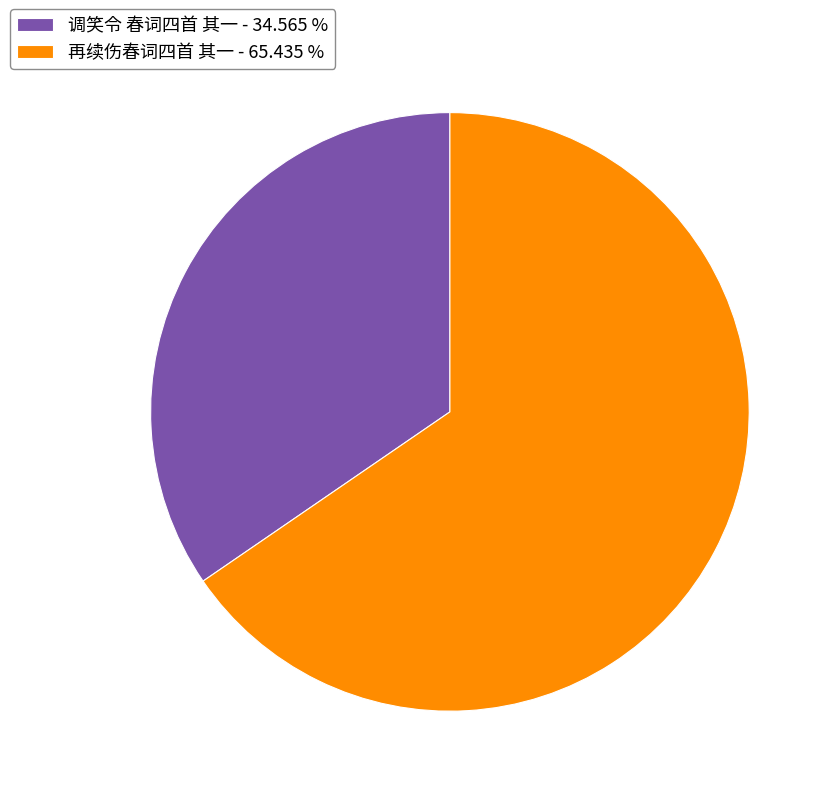

Is it true that 再续伤春词四首 其一 is 65% of the pie?

True